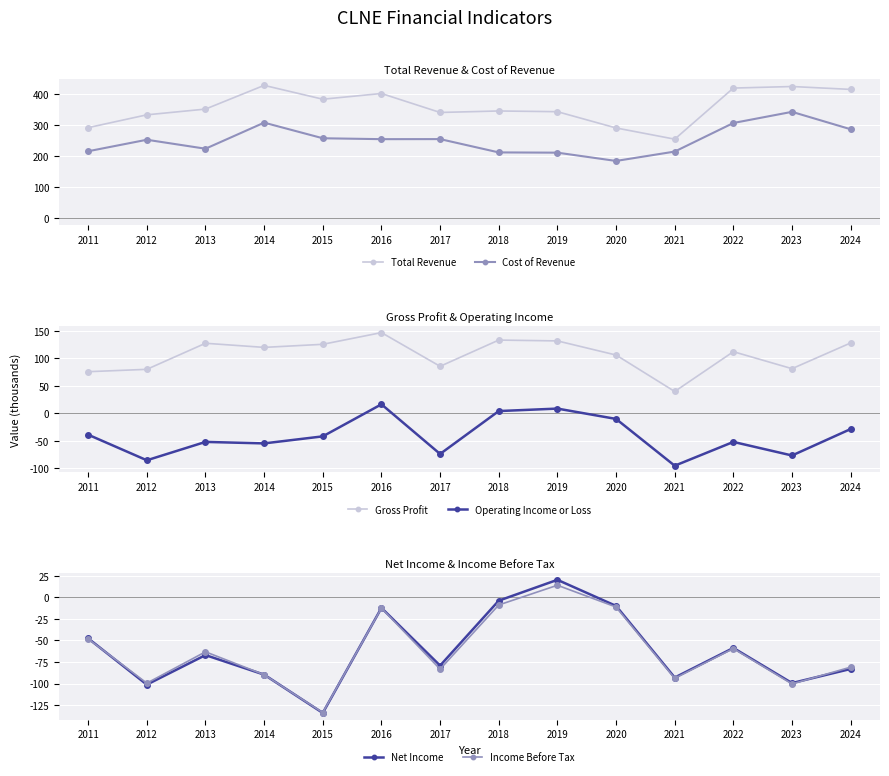

Rank the series at 2014 from lowest to highest value.

Income Before Tax, Net Income, Operating Income or Loss, Gross Profit, Cost of Revenue, Total Revenue